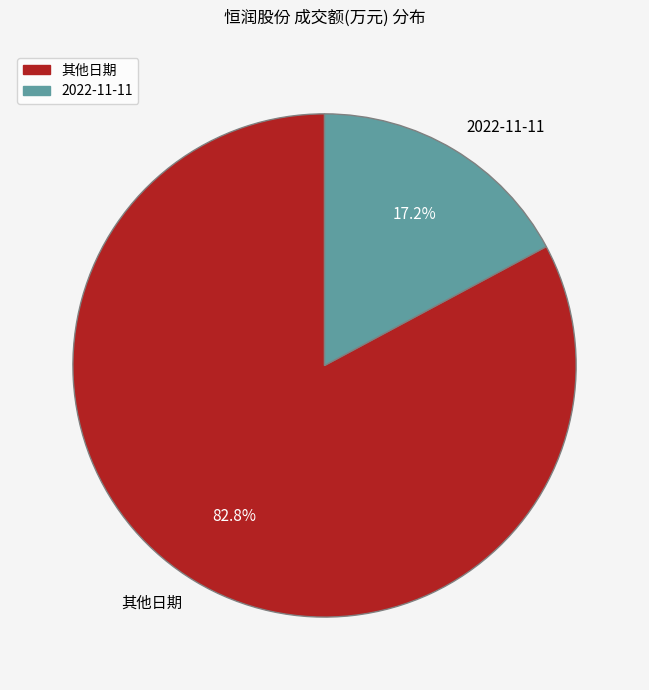

Which category accounts for the majority?

其他日期